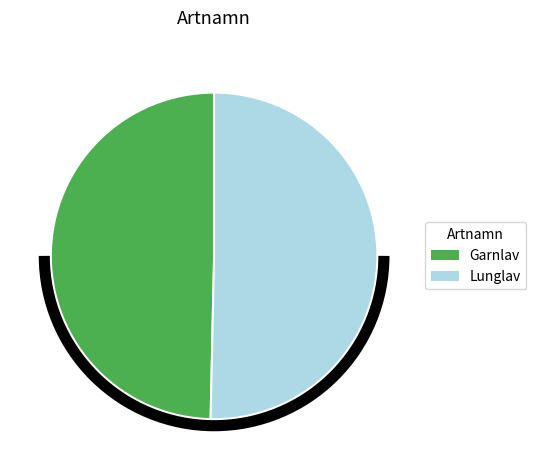

True or false: Garnlav accounts for 50% of the total.

True